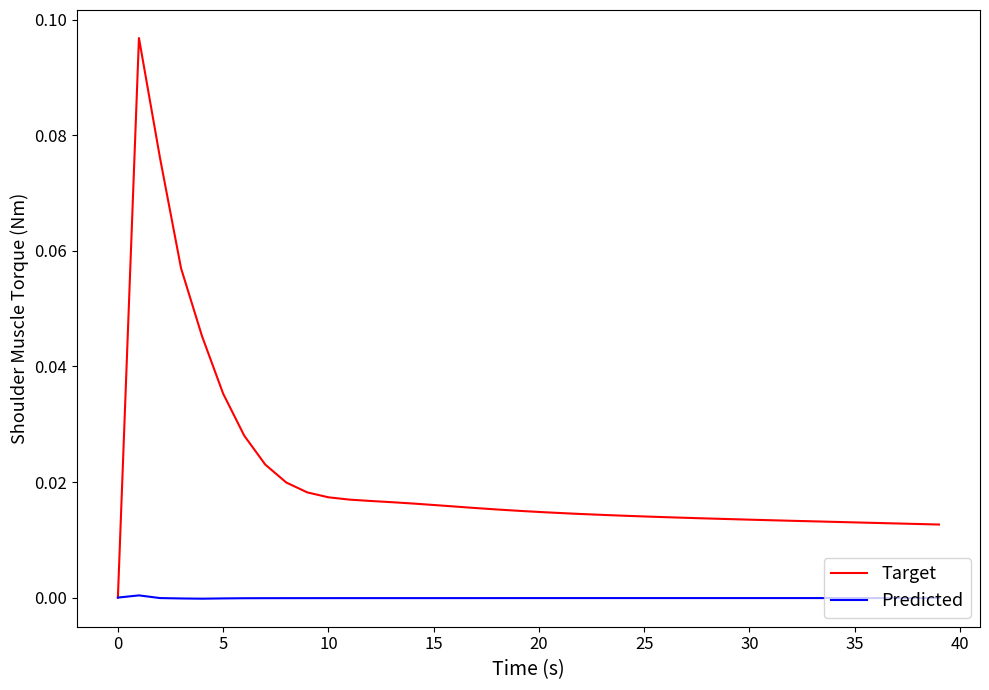

Which series has the widest spread of values?

Target